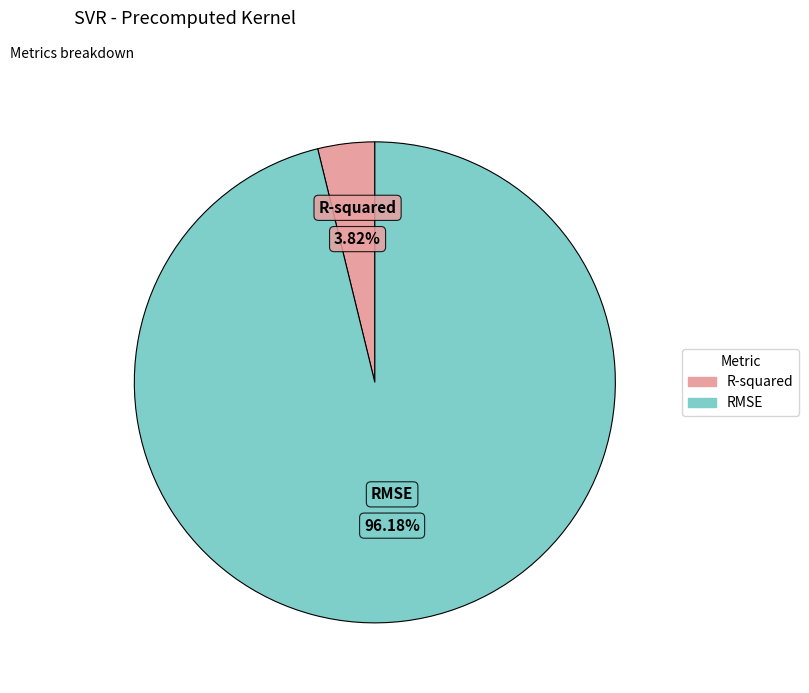

To the nearest percent, what is the difference between the largest and smallest slice percentages?

92%